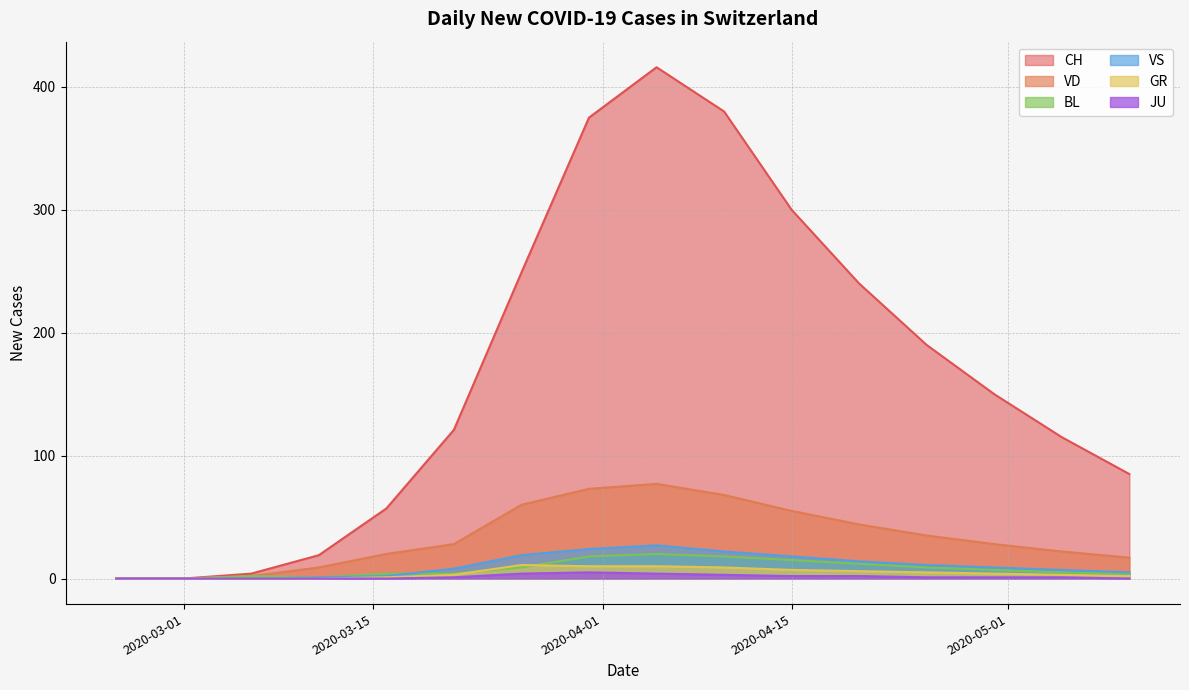

Is it true that CH equals 300 at 2020-04-15?

True